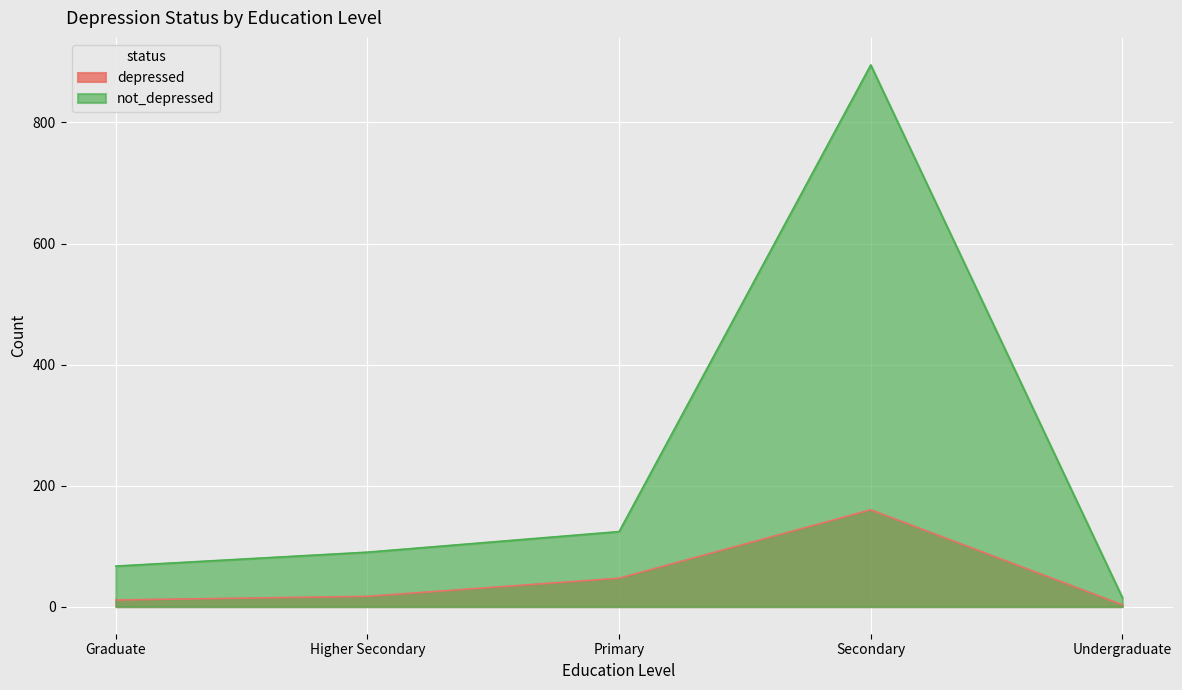

What is the spread (max minus min) of values at Undergraduate?

12